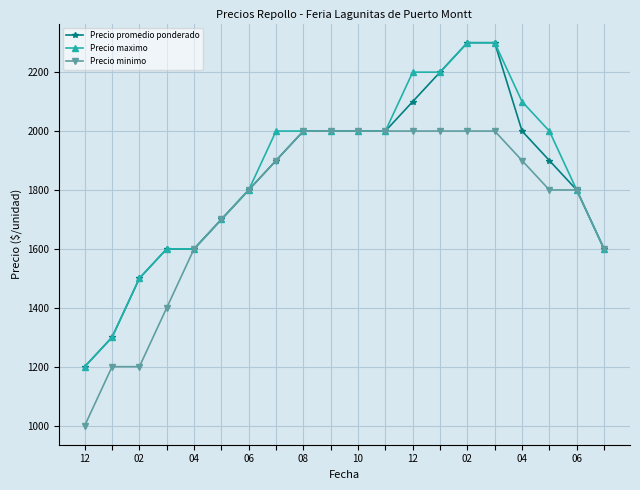

What are all the series names shown in the legend?

Precio promedio ponderado, Precio maximo, Precio minimo